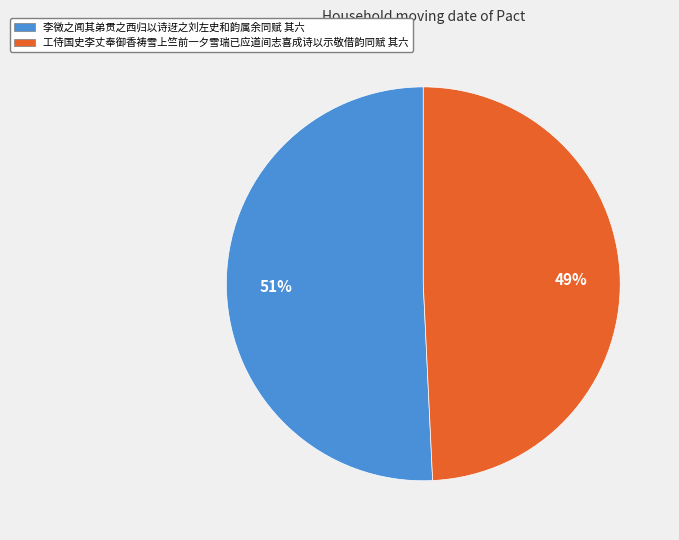

Do 李微之闻其弟贯之西归以诗迓之刘左史和韵属余同赋 其六 and 工侍国史李丈奉御香祷雪上竺前一夕雪瑞已应道间志喜成诗以示敬借韵同赋 其六 together represent more than half of the pie?

Yes